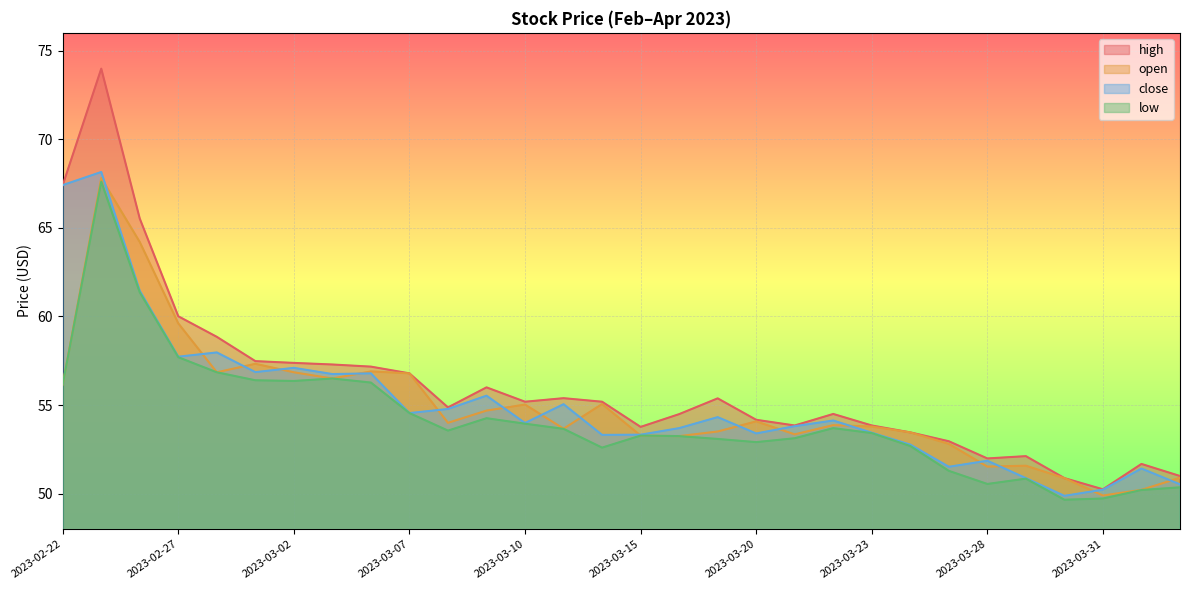

What is the label of the 11th point from the right?

2023-03-21